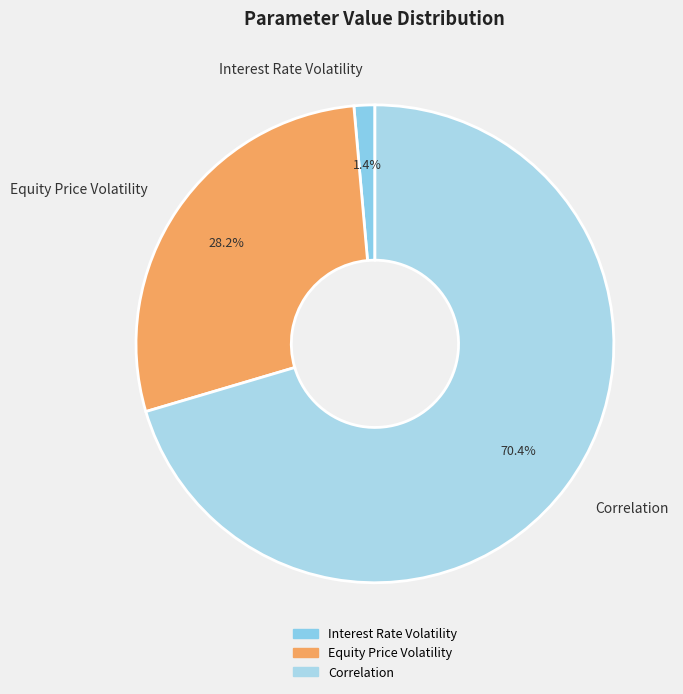

Which slice is the largest?

Correlation